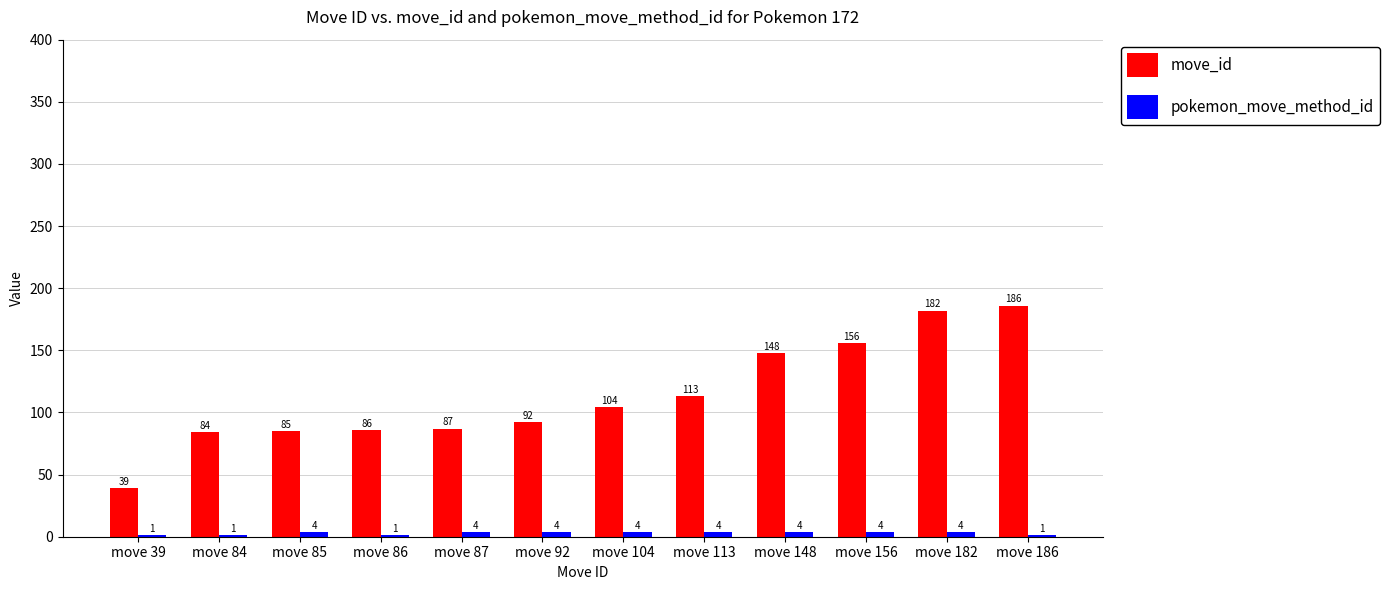

What is the sum of the pokemon_move_method_id values at move 85 and move 87?

8